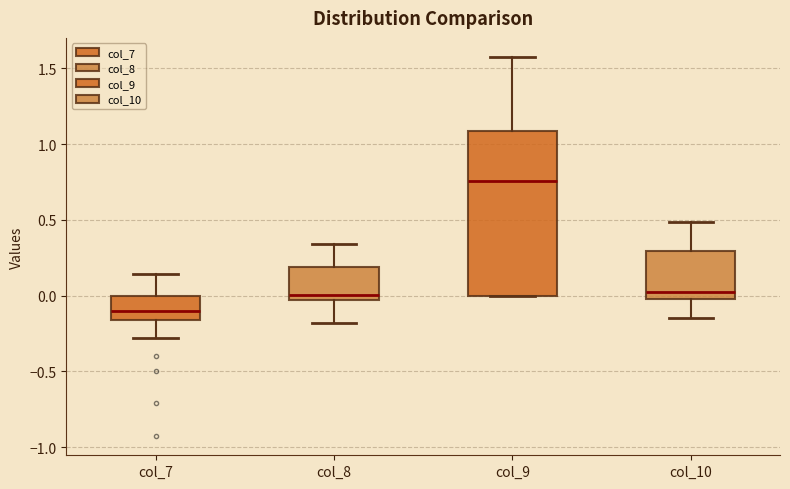

Reading left to right, read every box against the y-axis: the position of its median line, the range the box covers, and the ends of its whiskers. The values are not printed on the chart, so give them approximately, as read against the axis.

col_7: median -0.10, box -0.15 to 0.00, whiskers -0.30 to 0.15
col_8: median 0.00, box -0.05 to 0.20, whiskers -0.20 to 0.35
col_9: median 0.75, box 0.00 to 1.10, whiskers 0.00 to 1.60
col_10: median 0.05, box 0.00 to 0.30, whiskers -0.15 to 0.50